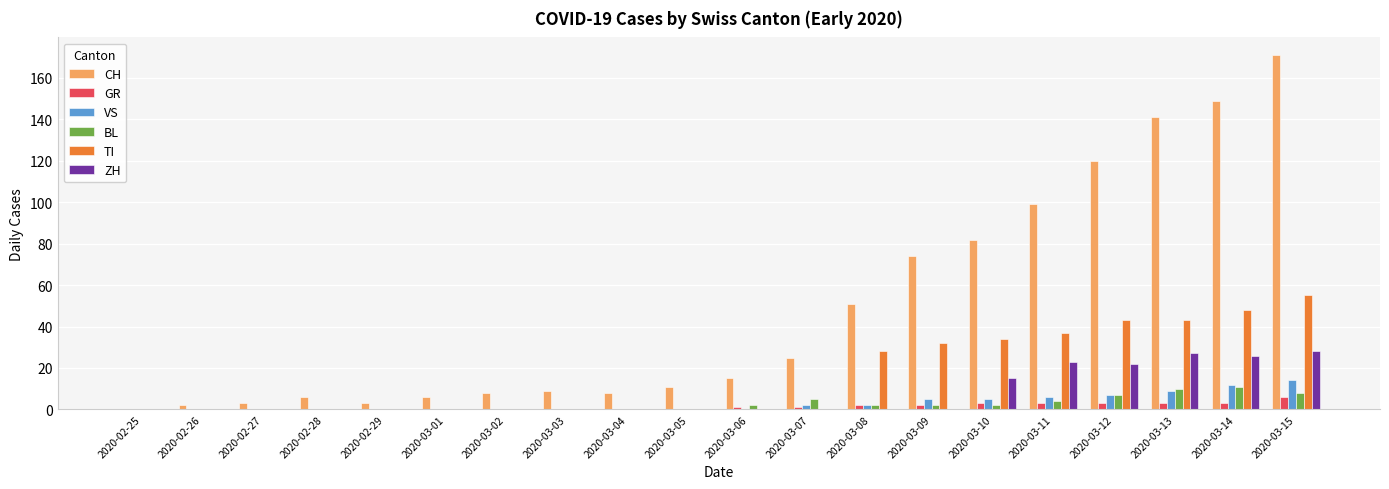

What is the greatest value displayed?

171